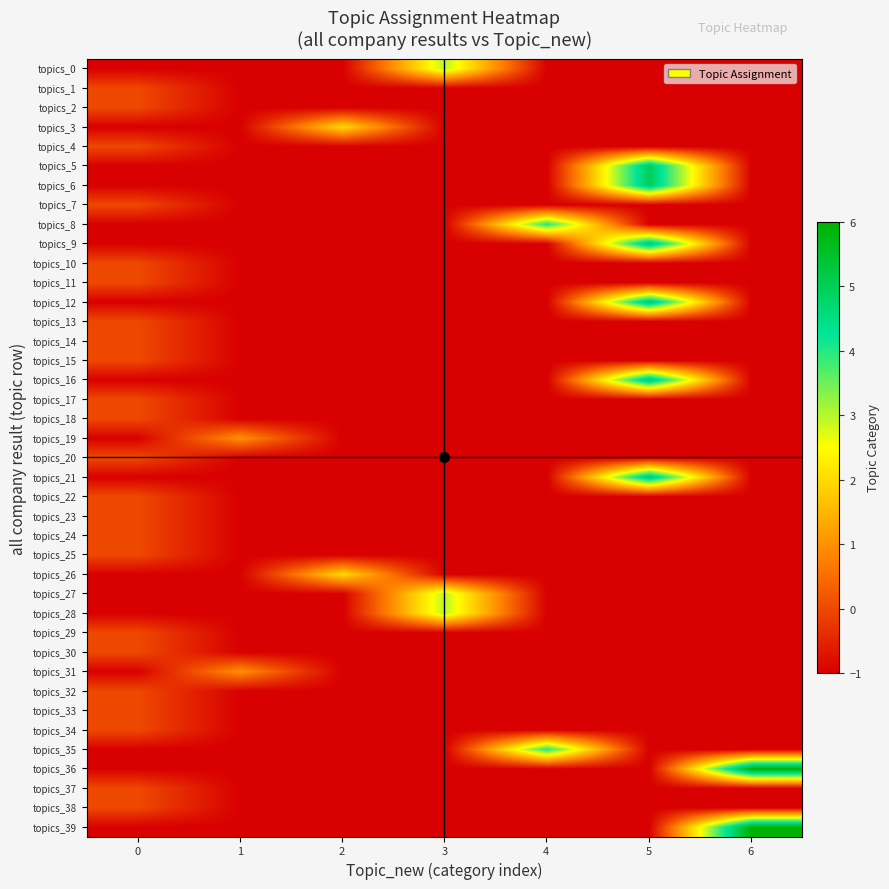

Reading left to right, extract all data points from this chart.

topics_0: 0=-1	1=-1	2=-1	3=3	4=-1	5=-1	6=-1
topics_1: 0=0	1=-1	2=-1	3=-1	4=-1	5=-1	6=-1
topics_2: 0=0	1=-1	2=-1	3=-1	4=-1	5=-1	6=-1
topics_3: 0=-1	1=-1	2=2	3=-1	4=-1	5=-1	6=-1
topics_4: 0=0	1=-1	2=-1	3=-1	4=-1	5=-1	6=-1
topics_5: 0=-1	1=-1	2=-1	3=-1	4=-1	5=5	6=-1
topics_6: 0=-1	1=-1	2=-1	3=-1	4=-1	5=5	6=-1
topics_7: 0=0	1=-1	2=-1	3=-1	4=-1	5=-1	6=-1
topics_8: 0=-1	1=-1	2=-1	3=-1	4=4	5=-1	6=-1
topics_9: 0=-1	1=-1	2=-1	3=-1	4=-1	5=5	6=-1
topics_10: 0=0	1=-1	2=-1	3=-1	4=-1	5=-1	6=-1
topics_11: 0=0	1=-1	2=-1	3=-1	4=-1	5=-1	6=-1
topics_12: 0=-1	1=-1	2=-1	3=-1	4=-1	5=5	6=-1
topics_13: 0=0	1=-1	2=-1	3=-1	4=-1	5=-1	6=-1
topics_14: 0=0	1=-1	2=-1	3=-1	4=-1	5=-1	6=-1
topics_15: 0=0	1=-1	2=-1	3=-1	4=-1	5=-1	6=-1
topics_16: 0=-1	1=-1	2=-1	3=-1	4=-1	5=5	6=-1
topics_17: 0=0	1=-1	2=-1	3=-1	4=-1	5=-1	6=-1
topics_18: 0=0	1=-1	2=-1	3=-1	4=-1	5=-1	6=-1
topics_19: 0=-1	1=1	2=-1	3=-1	4=-1	5=-1	6=-1
topics_20: 0=0	1=-1	2=-1	3=-1	4=-1	5=-1	6=-1
topics_21: 0=-1	1=-1	2=-1	3=-1	4=-1	5=5	6=-1
topics_22: 0=0	1=-1	2=-1	3=-1	4=-1	5=-1	6=-1
topics_23: 0=0	1=-1	2=-1	3=-1	4=-1	5=-1	6=-1
topics_24: 0=0	1=-1	2=-1	3=-1	4=-1	5=-1	6=-1
topics_25: 0=0	1=-1	2=-1	3=-1	4=-1	5=-1	6=-1
topics_26: 0=-1	1=-1	2=2	3=-1	4=-1	5=-1	6=-1
topics_27: 0=-1	1=-1	2=-1	3=3	4=-1	5=-1	6=-1
topics_28: 0=-1	1=-1	2=-1	3=3	4=-1	5=-1	6=-1
topics_29: 0=0	1=-1	2=-1	3=-1	4=-1	5=-1	6=-1
topics_30: 0=0	1=-1	2=-1	3=-1	4=-1	5=-1	6=-1
topics_31: 0=-1	1=1	2=-1	3=-1	4=-1	5=-1	6=-1
topics_32: 0=0	1=-1	2=-1	3=-1	4=-1	5=-1	6=-1
topics_33: 0=0	1=-1	2=-1	3=-1	4=-1	5=-1	6=-1
topics_34: 0=0	1=-1	2=-1	3=-1	4=-1	5=-1	6=-1
topics_35: 0=-1	1=-1	2=-1	3=-1	4=4	5=-1	6=-1
topics_36: 0=-1	1=-1	2=-1	3=-1	4=-1	5=-1	6=6
topics_37: 0=0	1=-1	2=-1	3=-1	4=-1	5=-1	6=-1
topics_38: 0=0	1=-1	2=-1	3=-1	4=-1	5=-1	6=-1
topics_39: 0=-1	1=-1	2=-1	3=-1	4=-1	5=-1	6=6